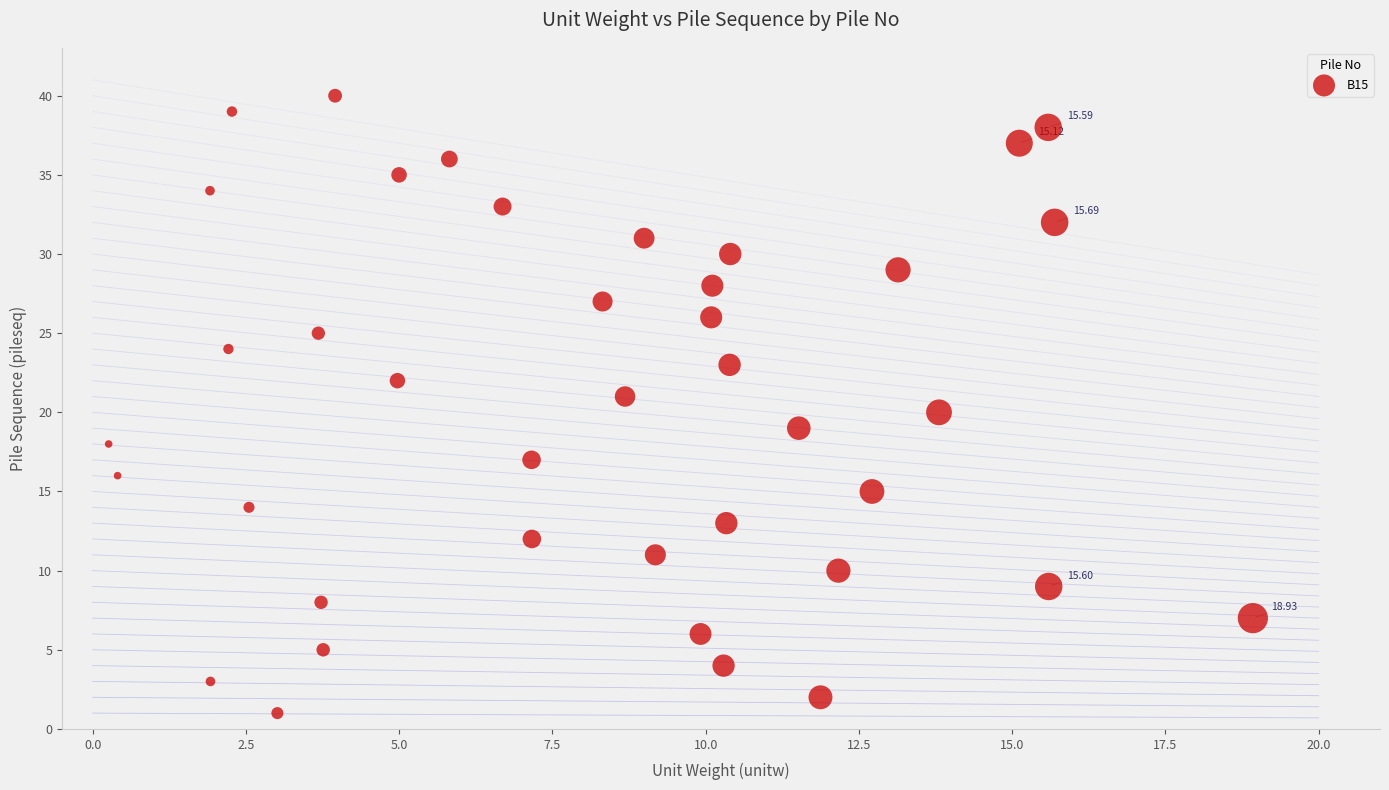

What is the range of Y values (max minus min)?

39